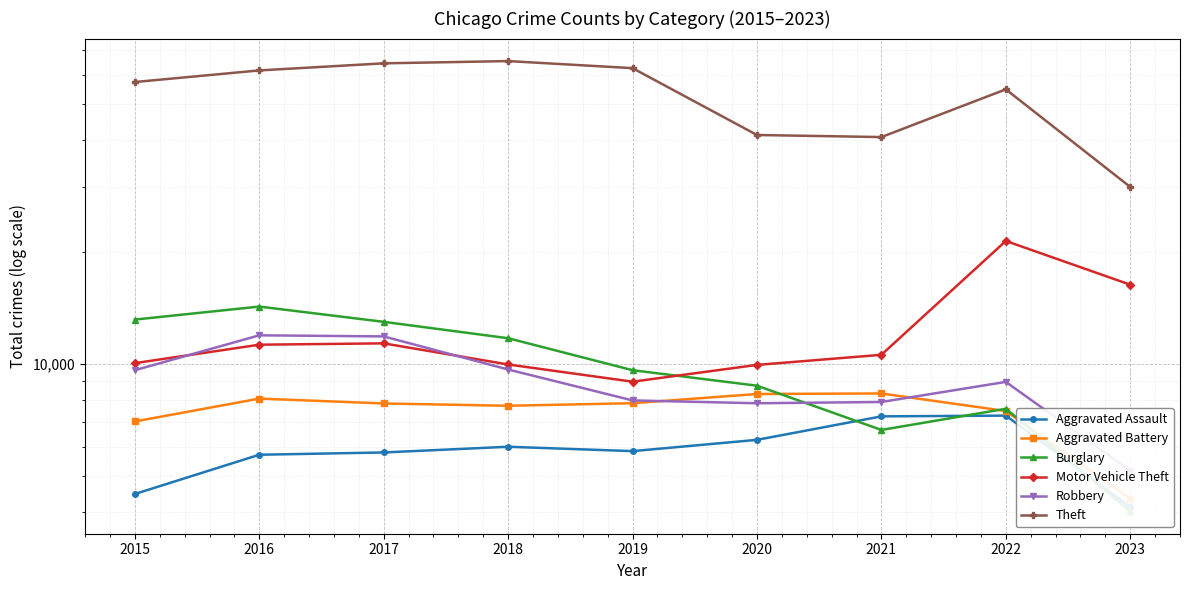

What is the minimum value shown in the chart?

4027